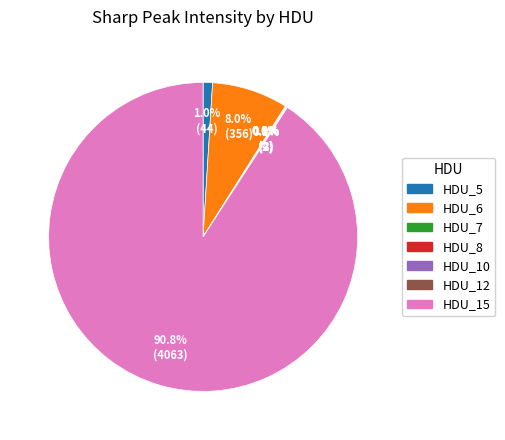

Which slice represents more than half of the pie?

HDU_15